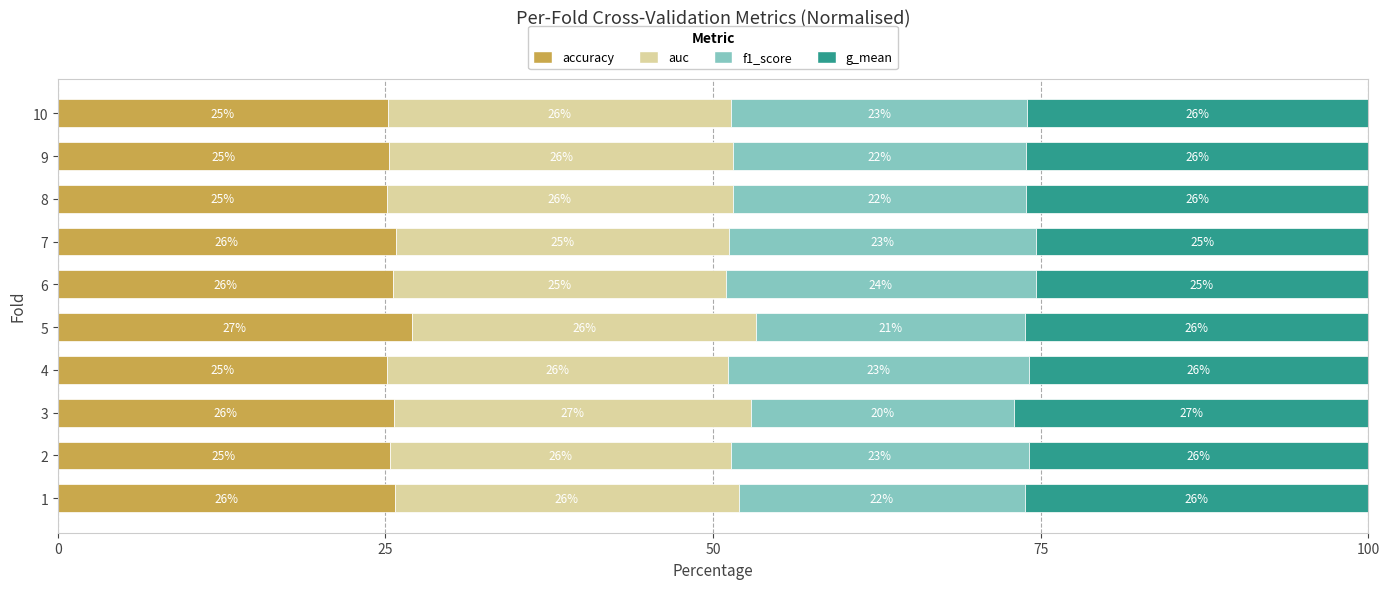

What is the minimum value for accuracy?

25.1